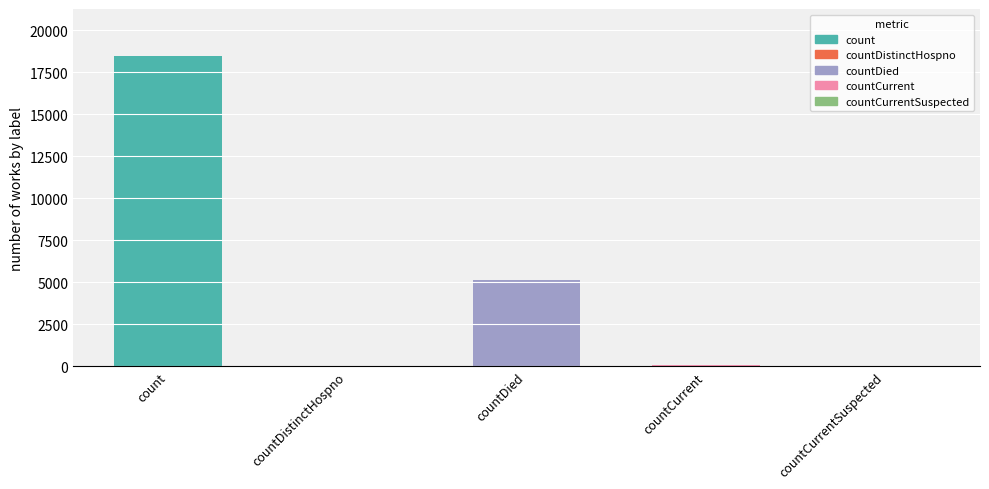

The chart shows a value of 5126 at countDied. True or false?

True